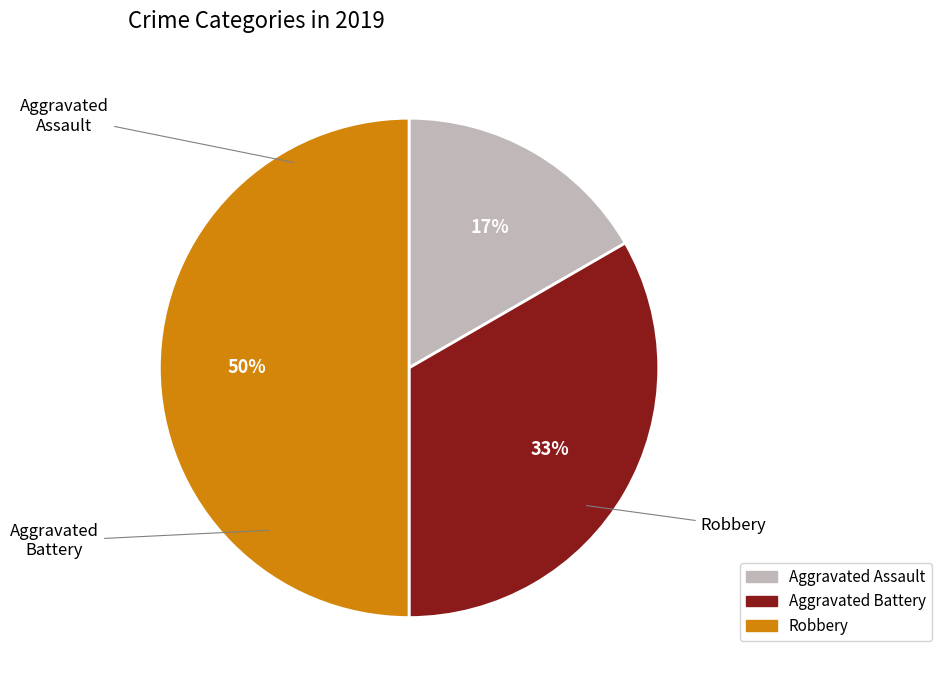

What is the ratio of the value at Aggravated Assault to the value at Robbery?

0.3